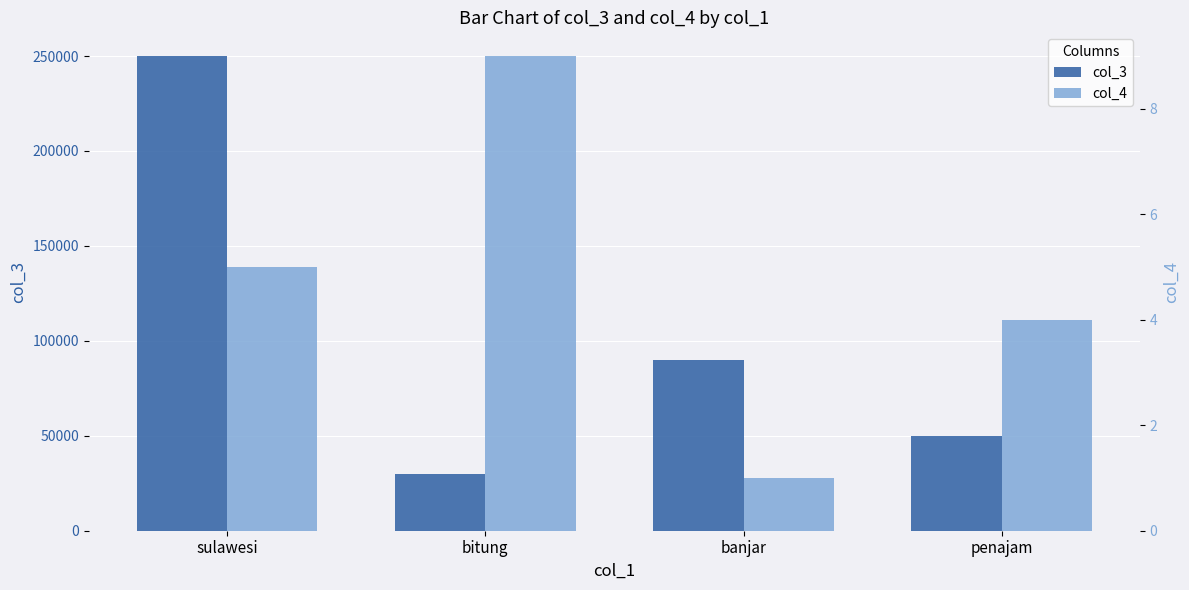

Which has a higher value, banjar or penajam?

banjar